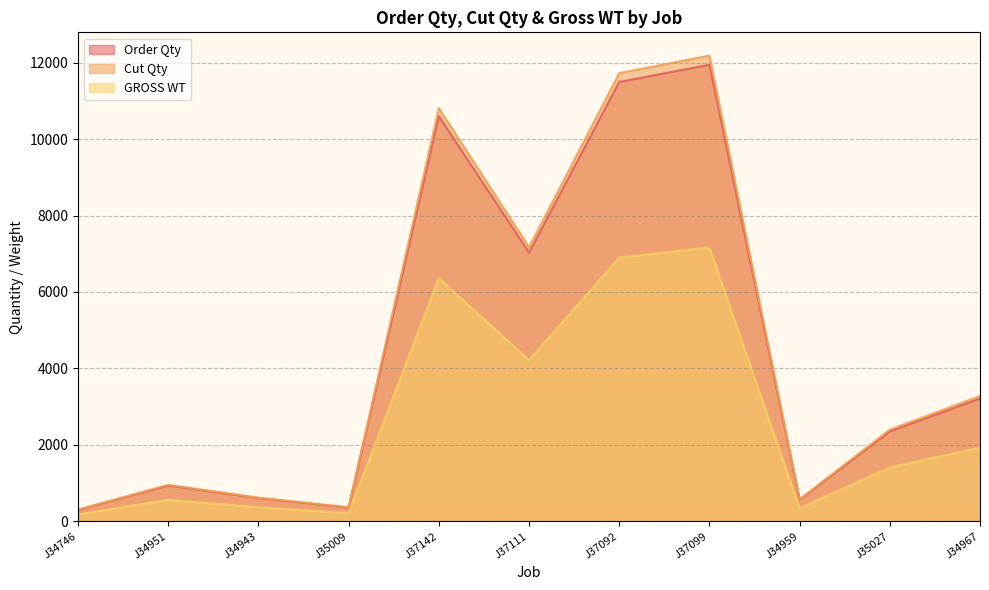

What position from the right is J34959?

3